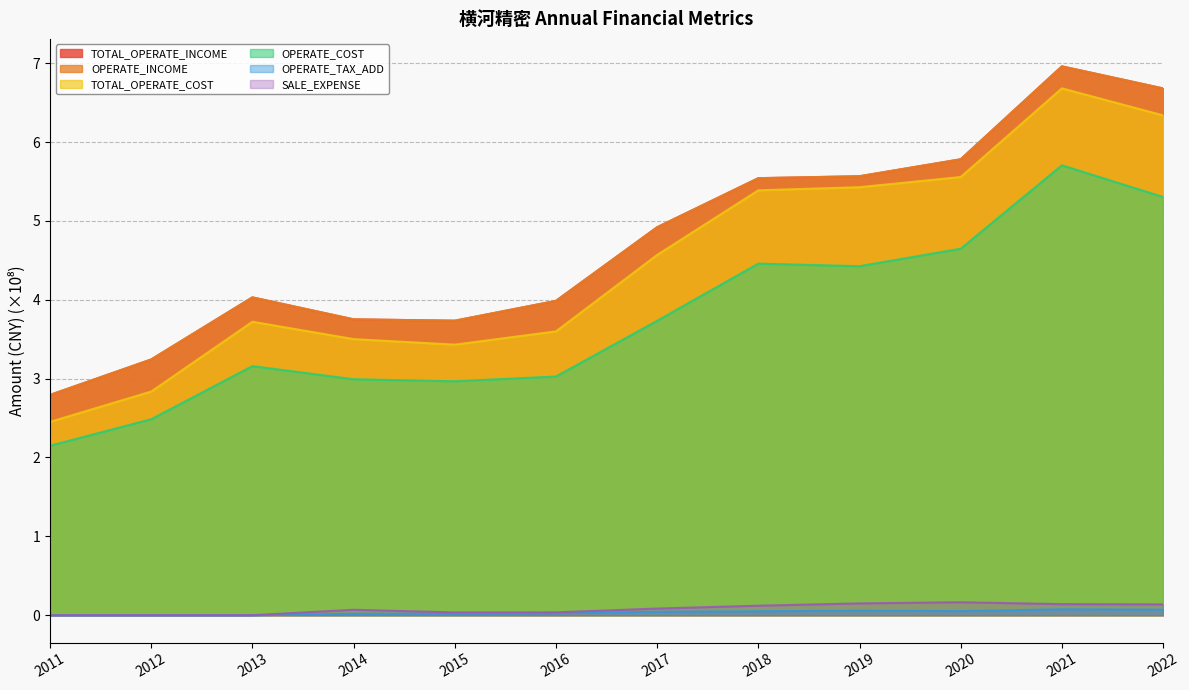

In TOTAL_OPERATE_INCOME, how many points are higher than both neighbors (excluding endpoints)?

2